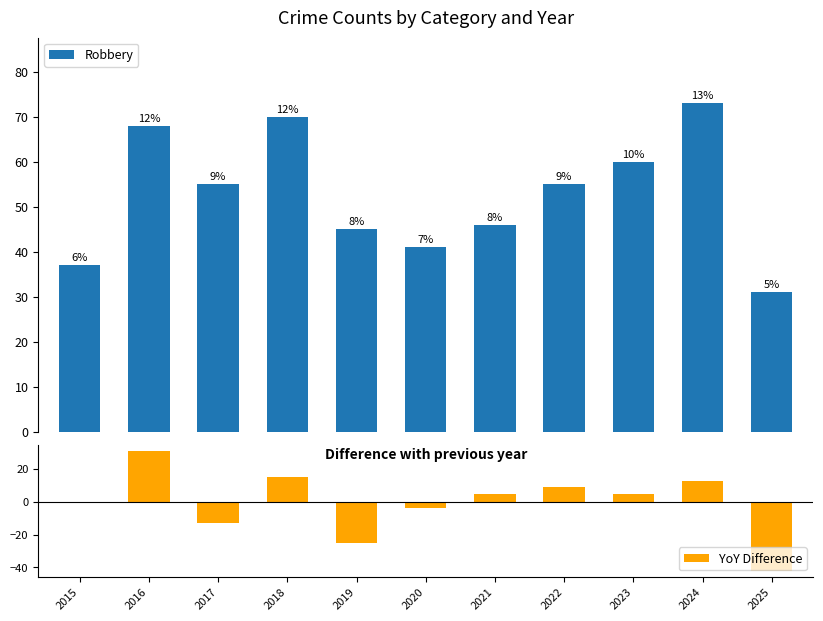

List the labels in order of Robbery value, smallest first.

2025, 2015, 2020, 2019, 2021, 2017, 2022, 2023, 2016, 2018, 2024